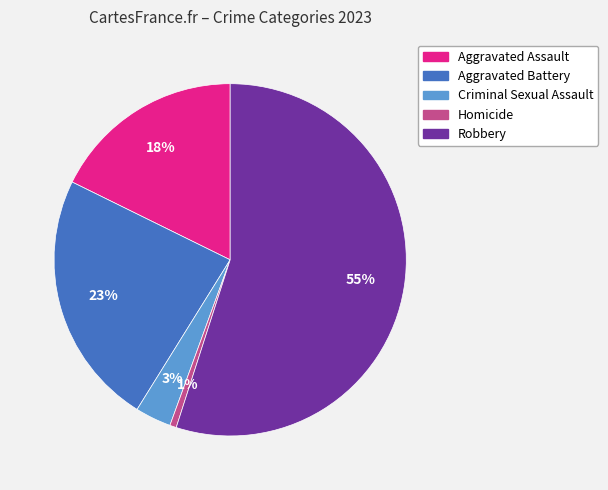

To the nearest percent, what is the average slice percentage?

20%